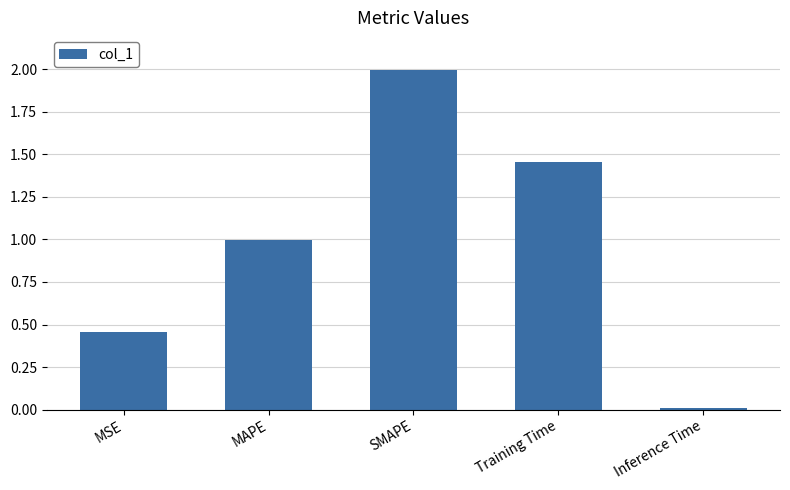

What position from the left is MSE?

1